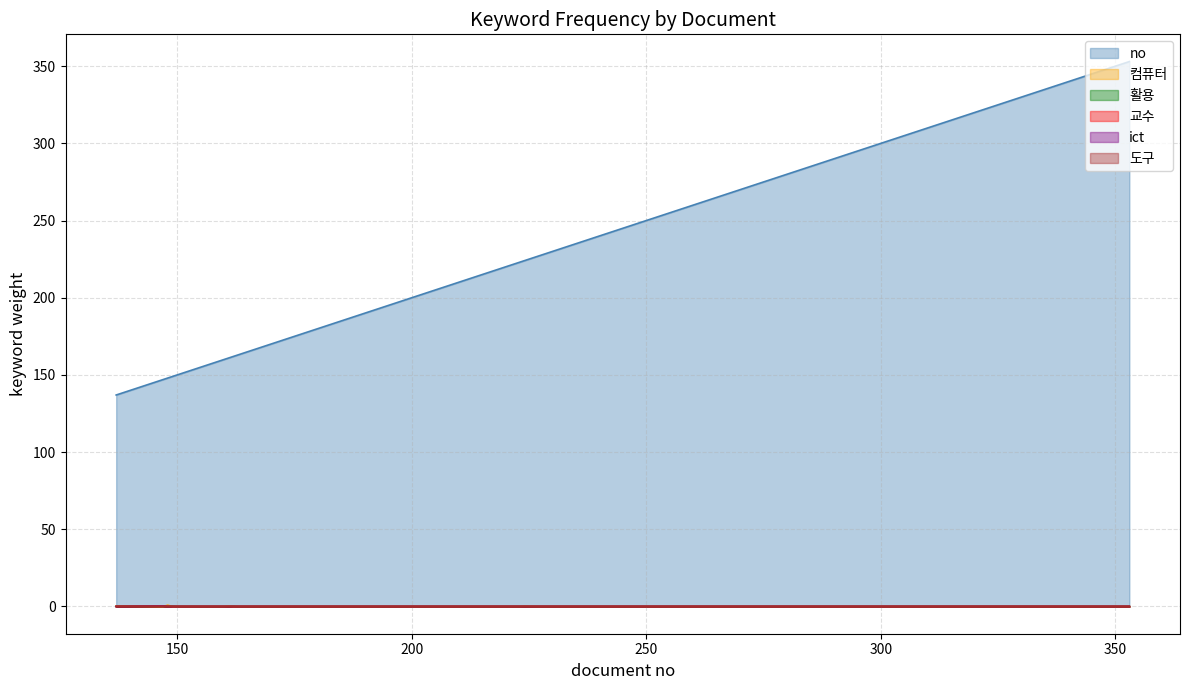

Reading right to left, list all the values displayed in this chart.

no: 353.0	348.0	344.0	338.0	306.0	300.0	298.0	297.0	270.0	266.0	227.0	224.0	223.0	194.0	184.0	178.0	175.0	169.0	168.0	167.0	166.0	165.0	164.0	163.0	162.0	161.0	160.0	159.0	158.0	157.0	156.0	155.0	153.0	152.0	151.0	150.0	149.0	148.0	147.0	137.0
컴퓨터: 0.0	0.0	0.0	0.0	0.0	0.0	0.0	0.0	0.0	0.0	0.0	0.1	0.0	0.0	0.0	0.0	0.0	0.0	0.0	0.0	0.0	0.0	0.0	0.0	0.0	0.2	0.0	0.0	0.0	0.0	0.0	0.0	0.0	0.0	0.0	0.0	0.0	0.8	0.0	0.3
활용: 0.0	0.0	0.0	0.0	0.0	0.0	0.0	0.0	0.0	0.0	0.0	0.0	0.0	0.0	0.0	0.0	0.0	0.0	0.0	0.0	0.0	0.0	0.0	0.0	0.1	0.0	0.0	0.0	0.0	0.0	0.0	0.0	0.0	0.0	0.0	0.0	0.1	0.0	0.1	0.0
교수: 0.0	0.0	0.0	0.0	0.0	0.0	0.0	0.0	0.0	0.0	0.0	0.0	0.0	0.0	0.0	0.0	0.0	0.0	0.0	0.0	0.0	0.0	0.0	0.0	0.0	0.0	0.0	0.0	0.0	0.0	0.0	0.0	0.0	0.0	0.0	0.0	0.0	0.0	0.1	0.0
ict: 0.0	0.0	0.0	0.0	0.0	0.0	0.0	0.0	0.0	0.0	0.0	0.0	0.0	0.0	0.0	0.0	0.0	0.0	0.0	0.0	0.0	0.0	0.0	0.0	0.0	0.0	0.0	0.0	0.0	0.0	0.0	0.0	0.0	0.0	0.0	0.0	0.0	0.0	0.1	0.0
도구: 0.0	0.0	0.0	0.0	0.0	0.0	0.0	0.0	0.0	0.0	0.0	0.0	0.0	0.0	0.0	0.0	0.0	0.0	0.0	0.0	0.0	0.0	0.0	0.0	0.0	0.0	0.0	0.0	0.0	0.0	0.0	0.0	0.0	0.0	0.0	0.0	0.0	0.0	0.1	0.0